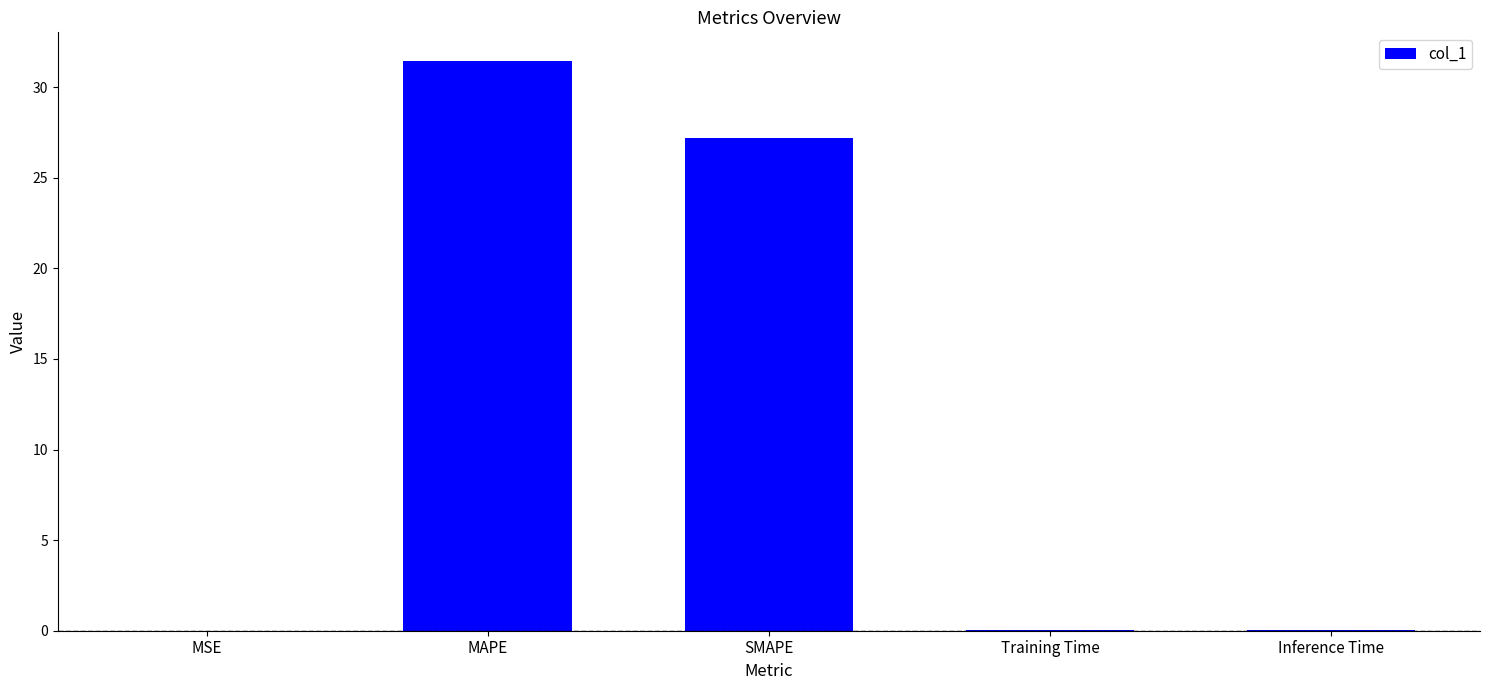

Is it true that the value at MSE is 0.0?

True